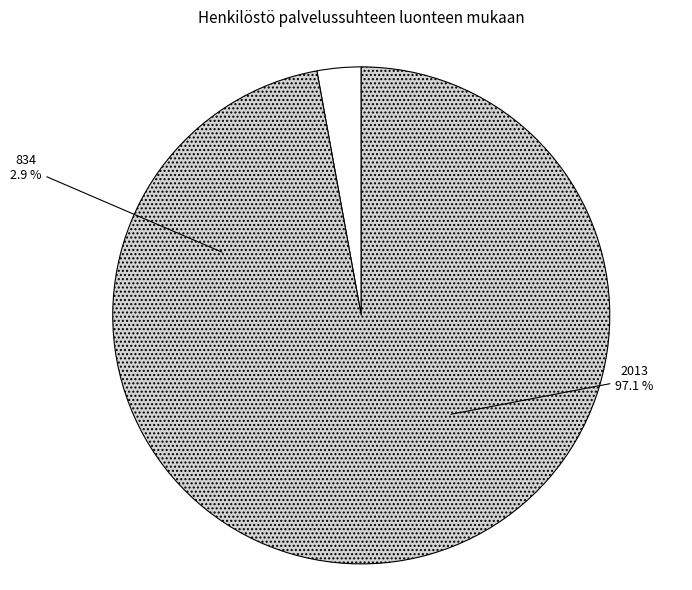

To the nearest percent, what is the difference between the largest and smallest slice percentages?

94%